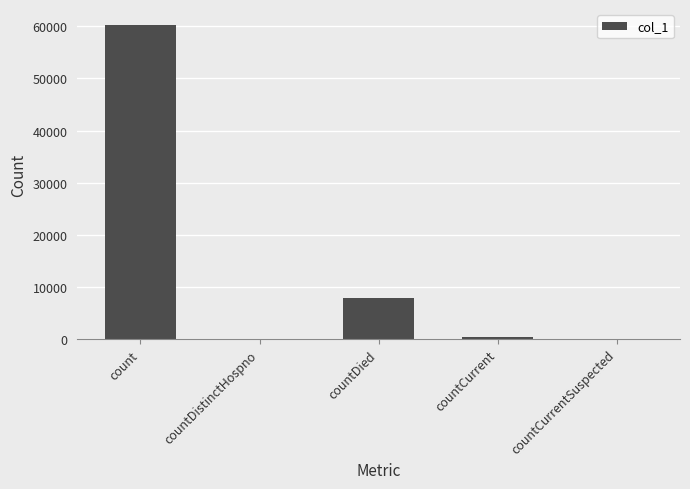

What is the difference between the values at countDied and count?

52360